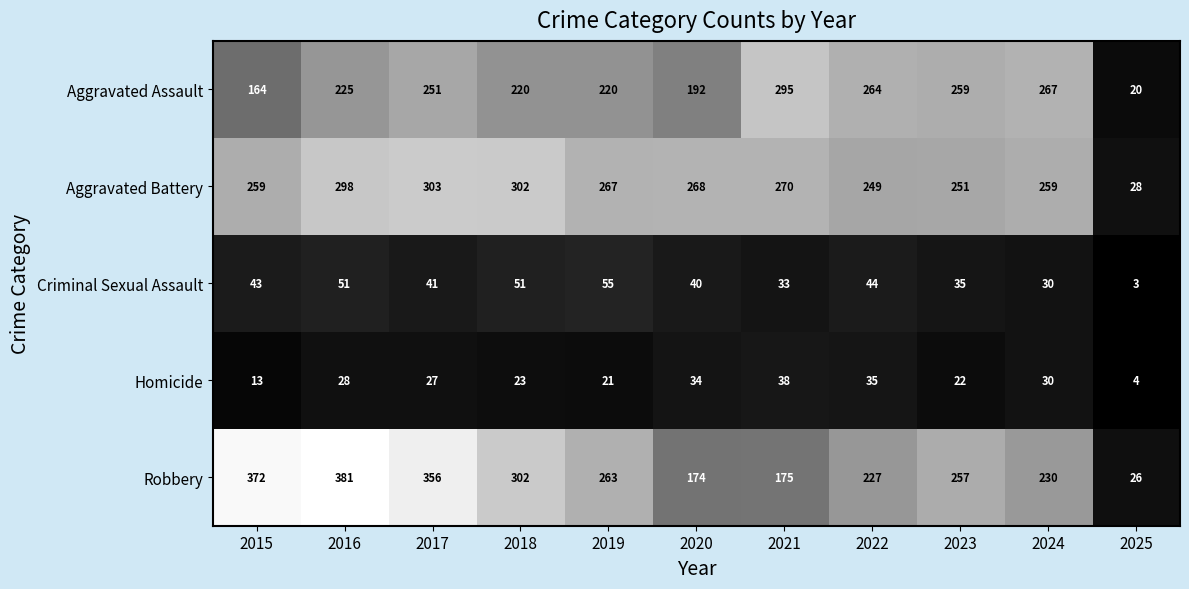

What is the difference between the second highest and second lowest values in the Criminal Sexual Assault series?

21